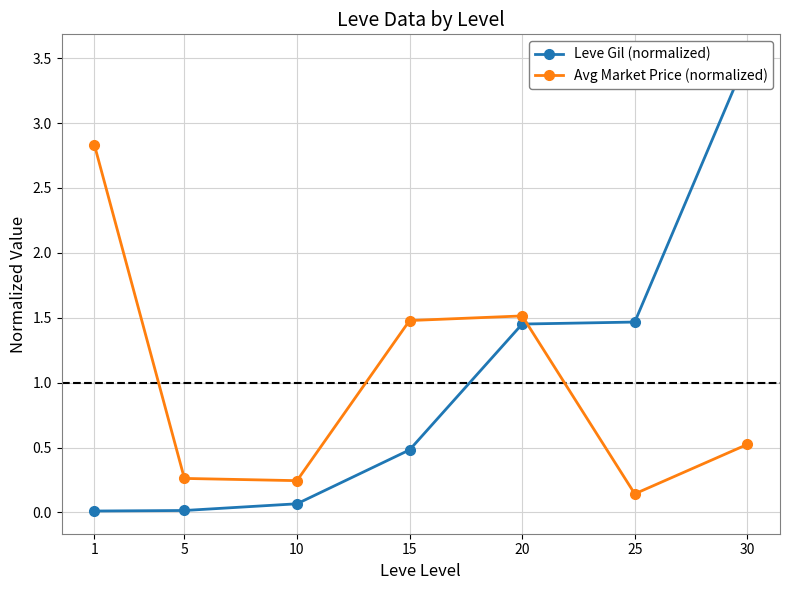

Rank the series by their average value, from lowest to highest.

Avg Market Price (normalized), Leve Gil (normalized)